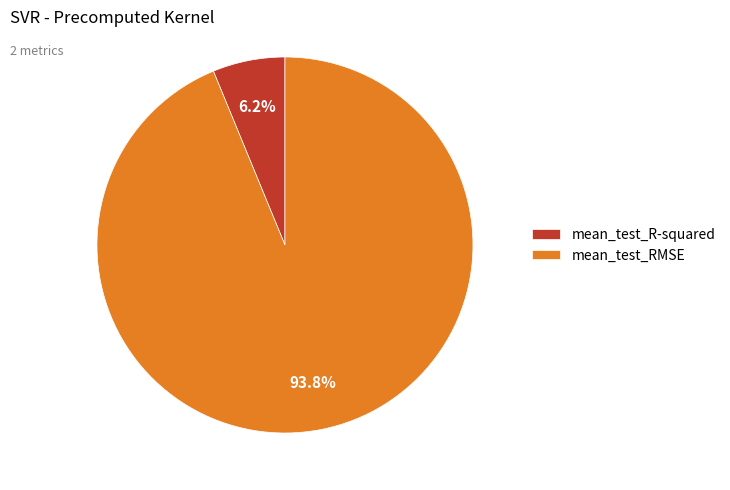

Is there a majority slice in this chart?

Yes